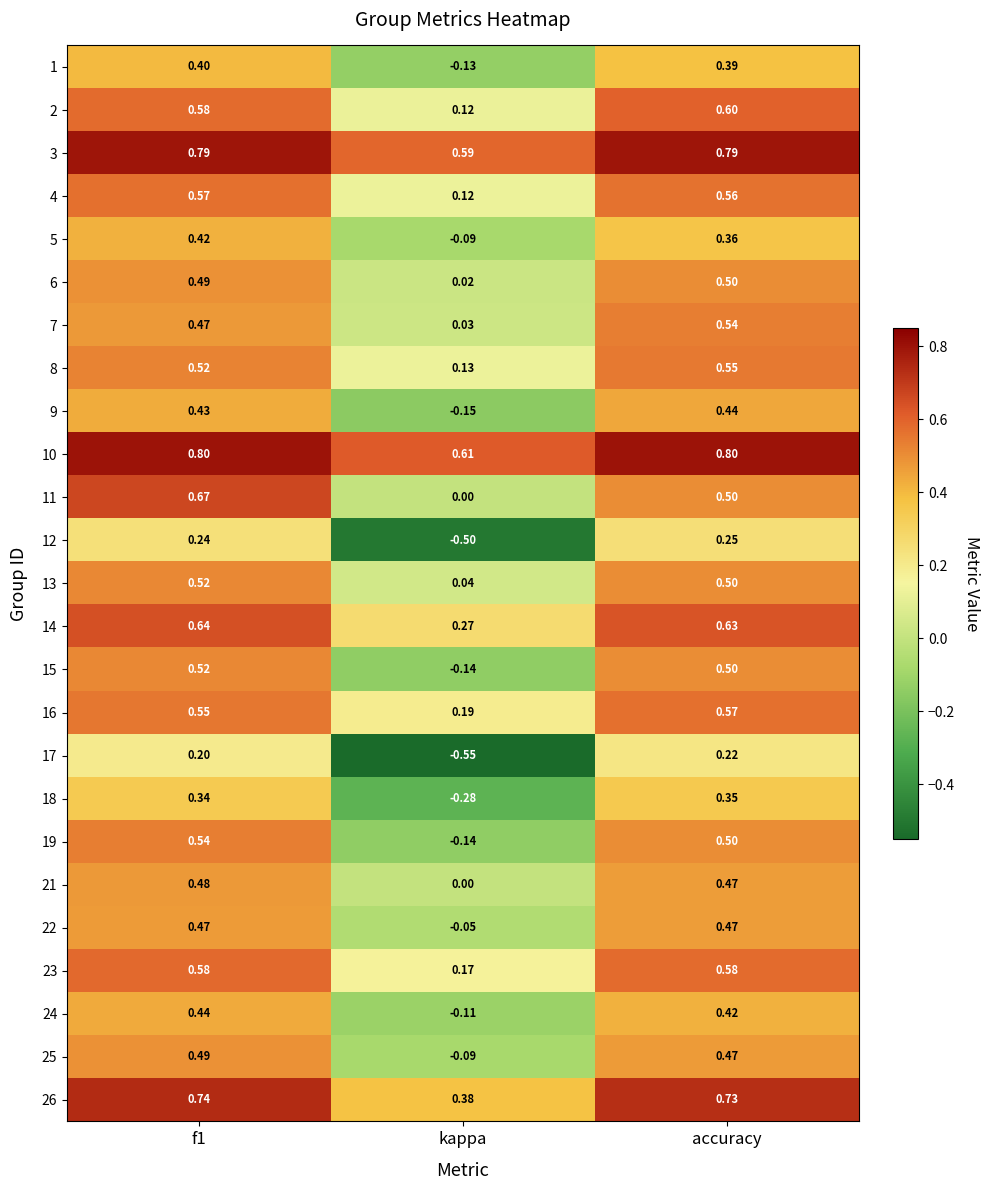

Is the value of 26 at kappa greater than the value of 6 at f1?

No